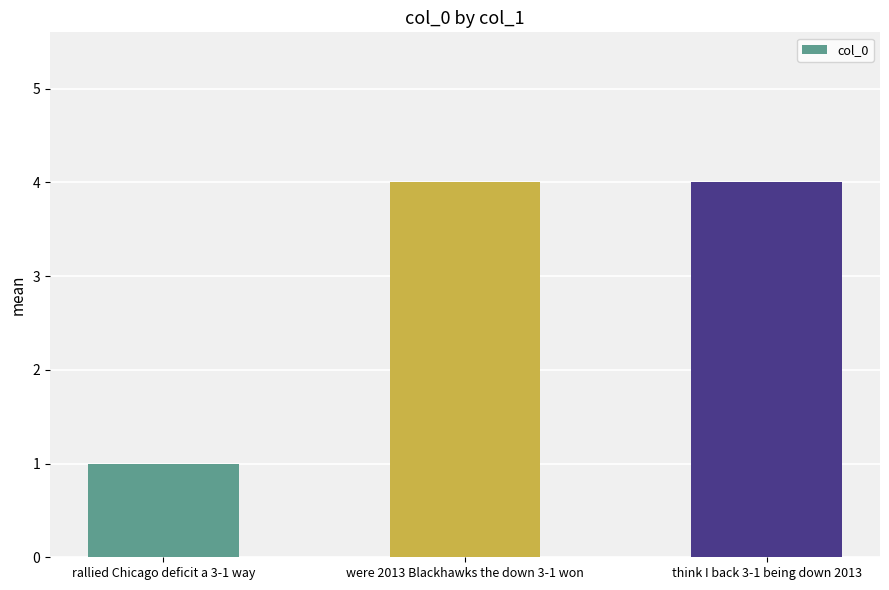

What is the label of the 1st bar from the right?

think I back 3-1 being down 2013